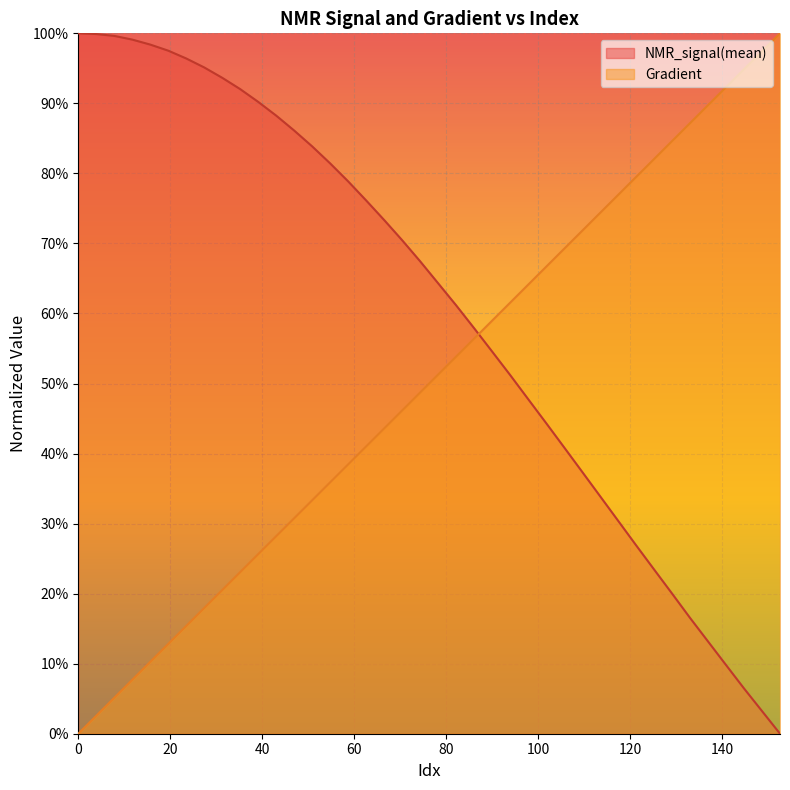

How many intersections are there between Gradient and NMR_signal(mean)?

1